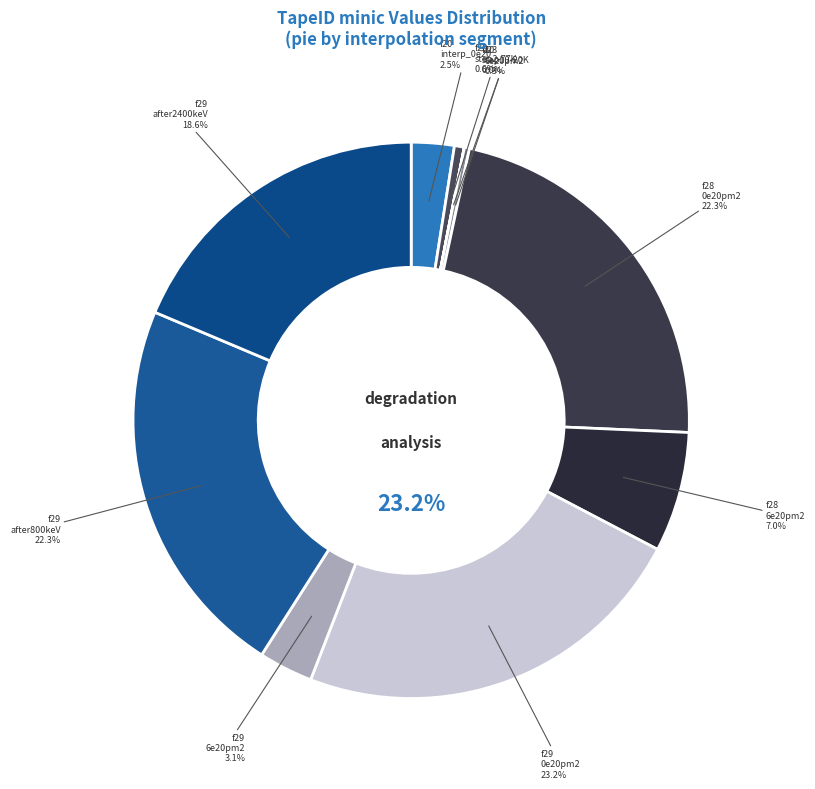

The f29 interpolate_after800keV slice represents 22% of the pie. True or false?

True